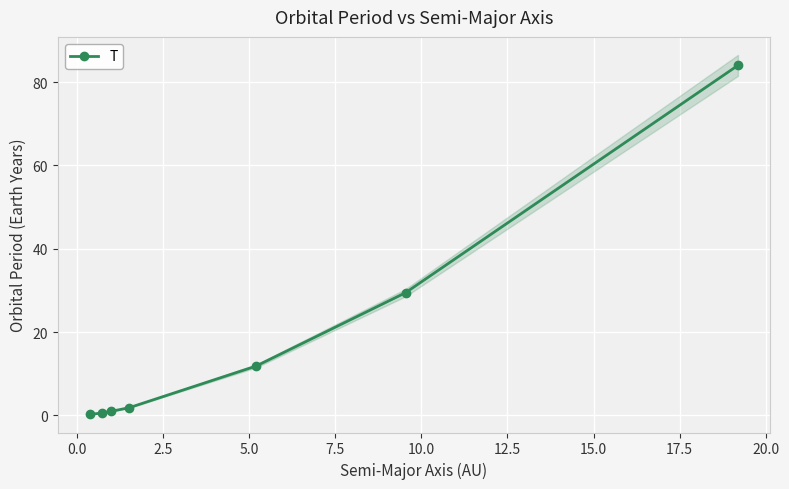

What is the maximum value for T?

84.0